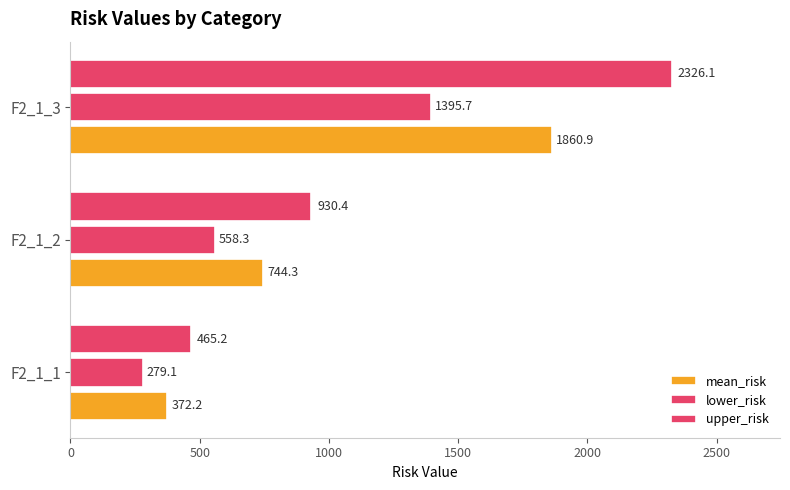

How many values in the upper_risk series are below 930?

1